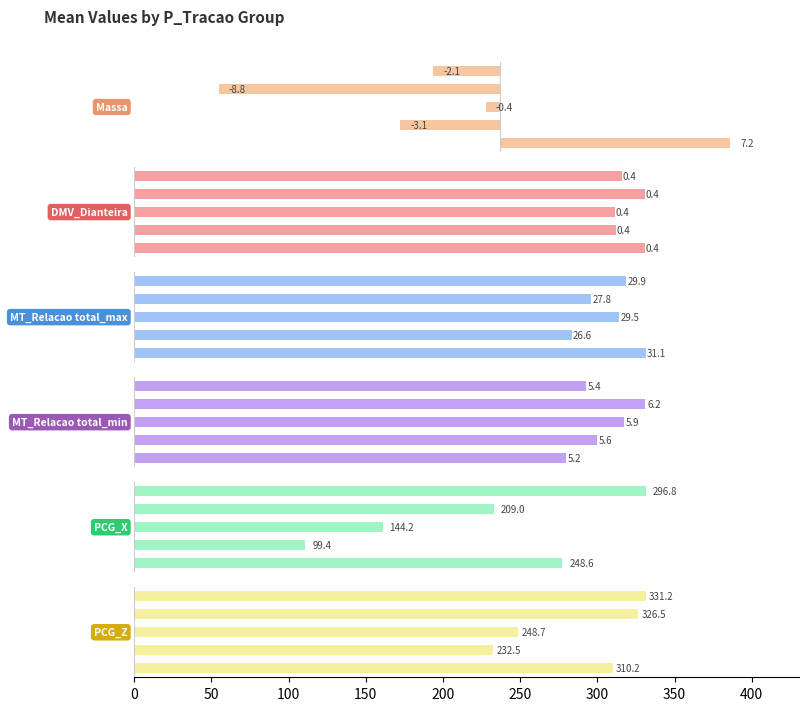

How many values in the MT_Relacao total_max series are below 29?

2